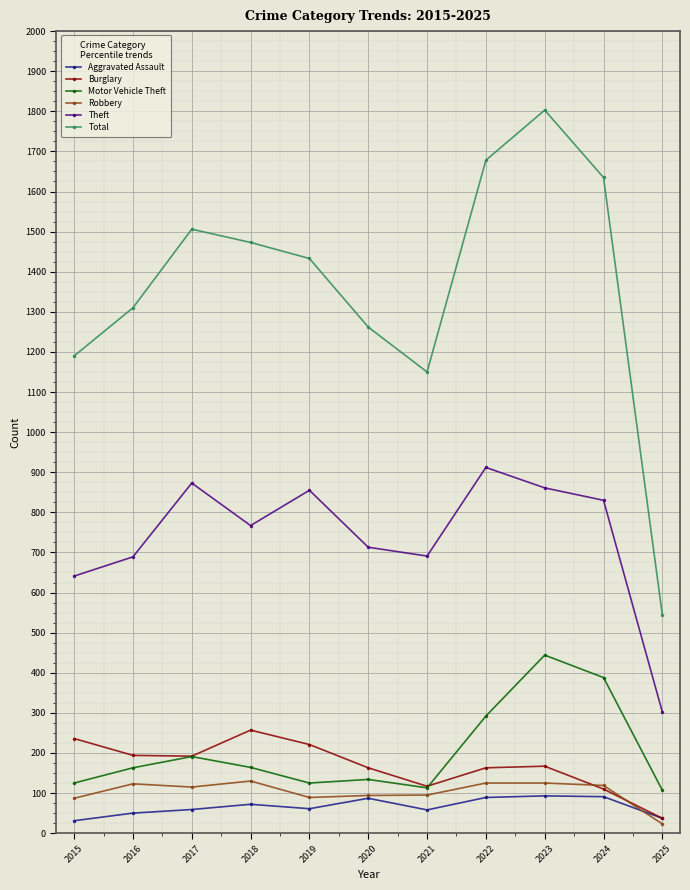

Between 2018 and 2025, which series saw the biggest shift?

Total